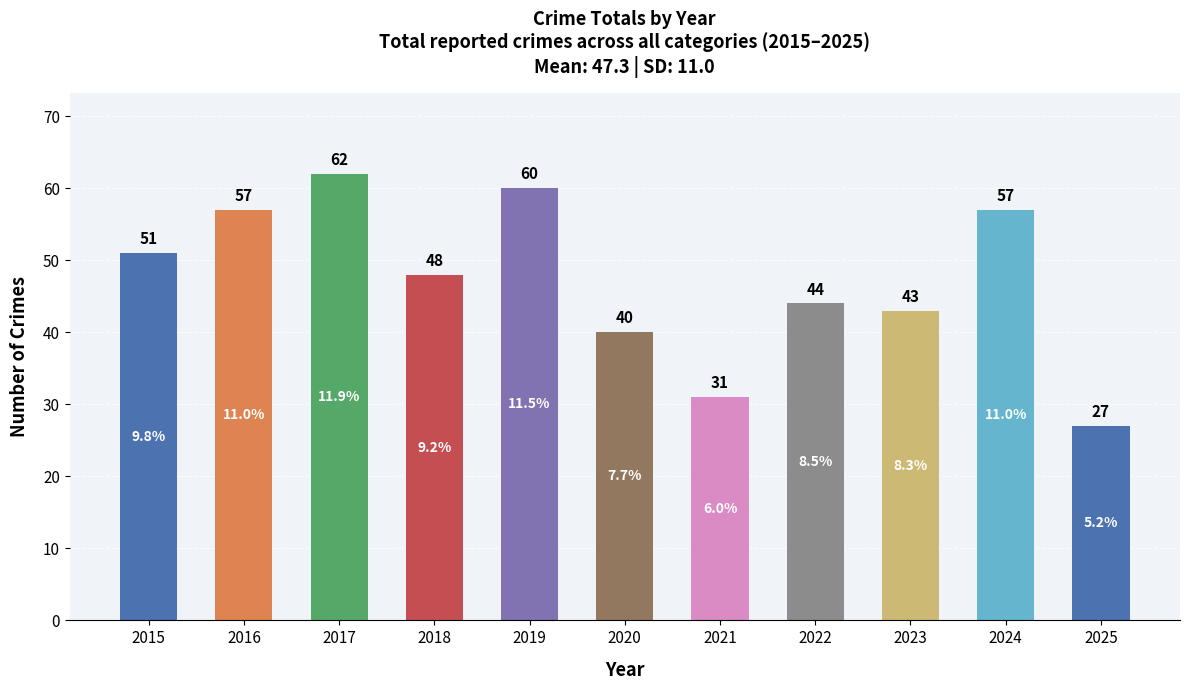

What is the sum of all values?

520